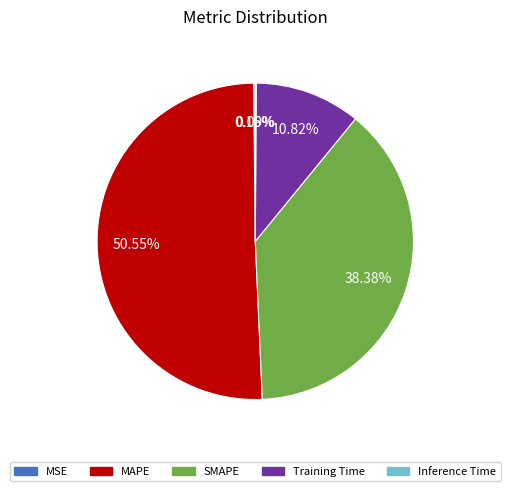

Does any single category account for the majority?

Yes